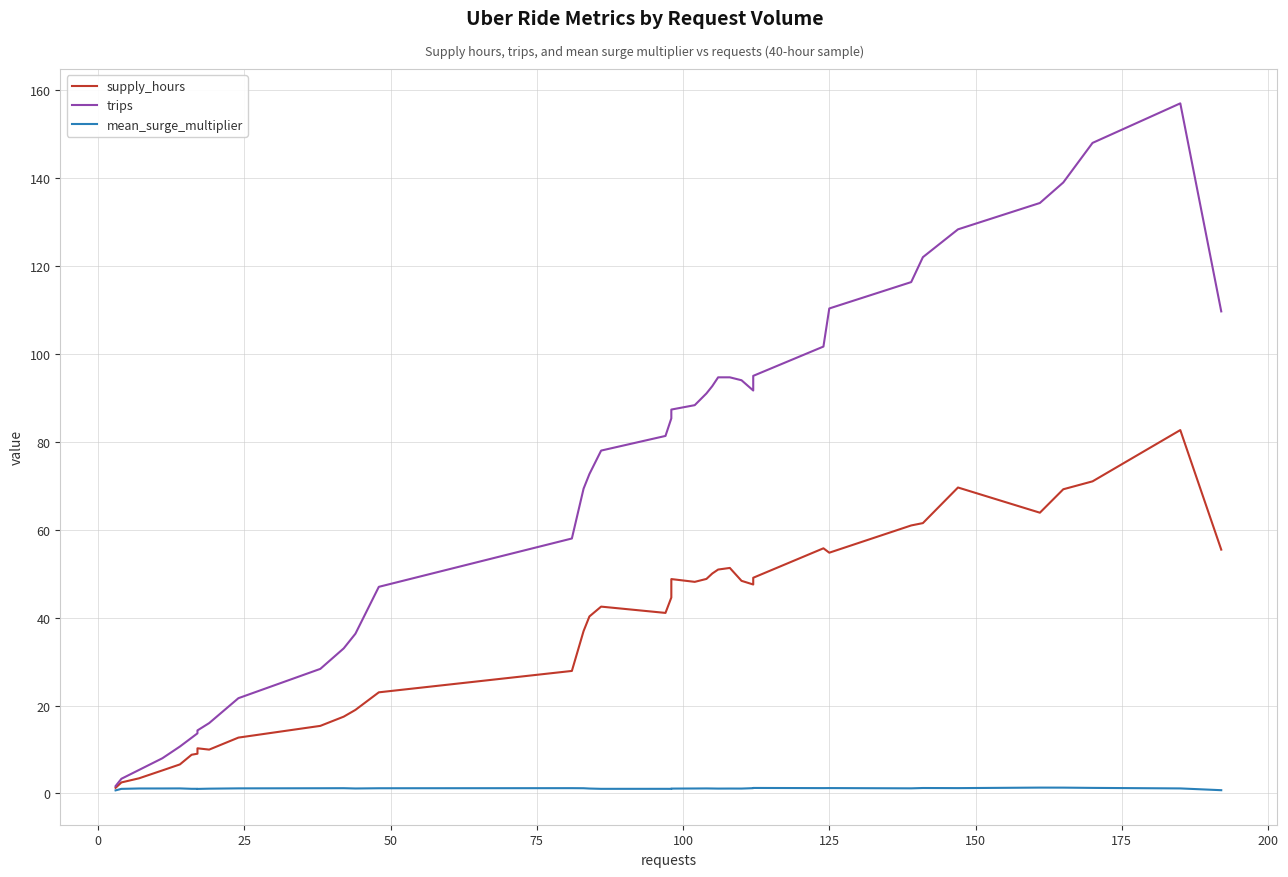

Count the number of data series in this chart.

3